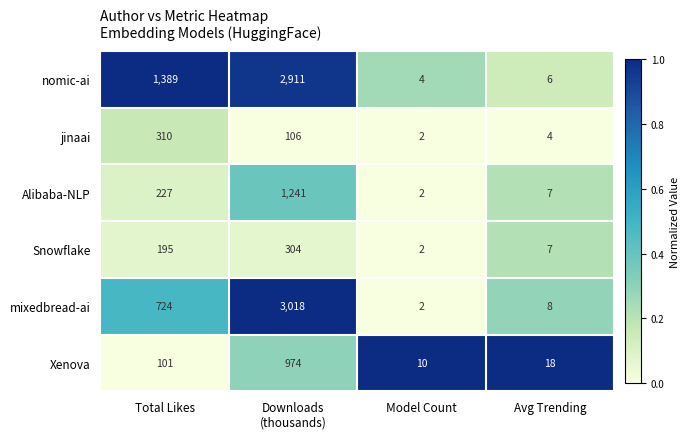

What is the total value across all series at Model Count?

22